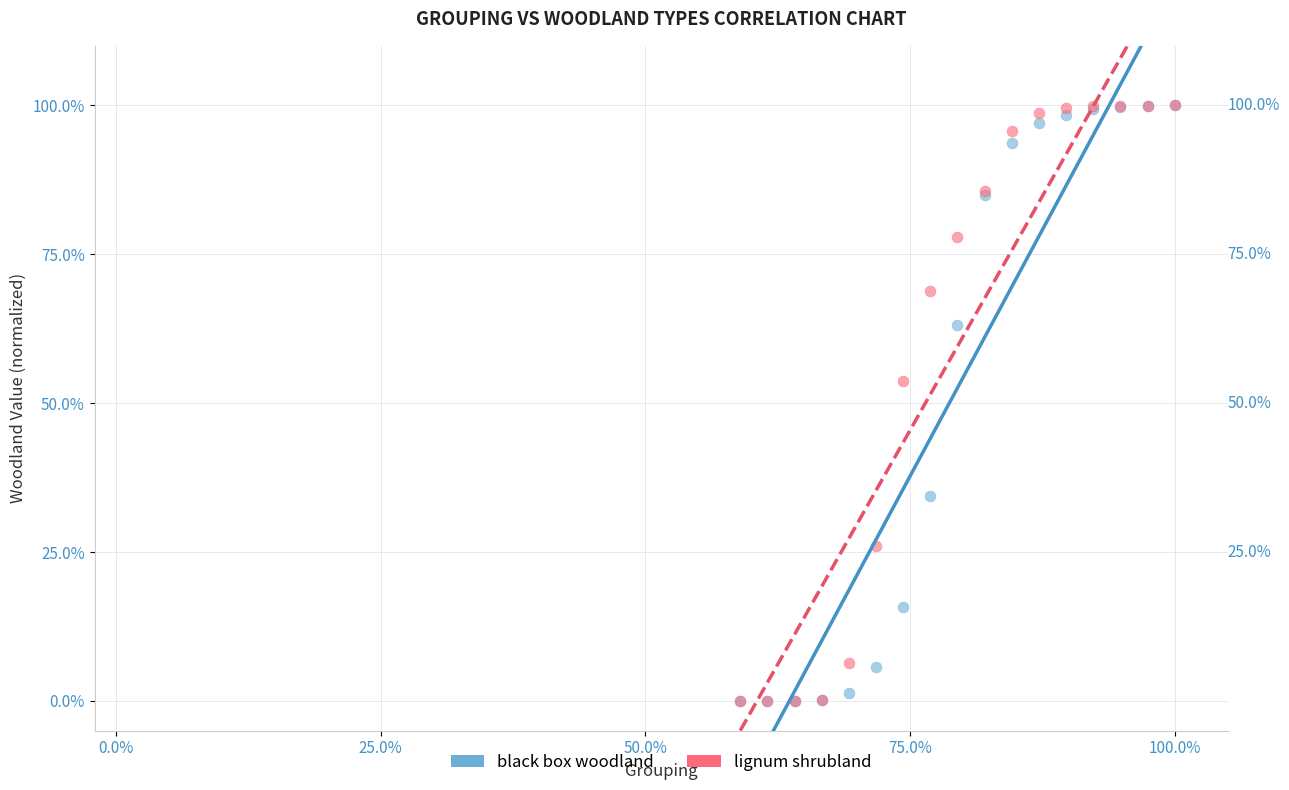

Across all series, what Y value is closest to 50?

53.8